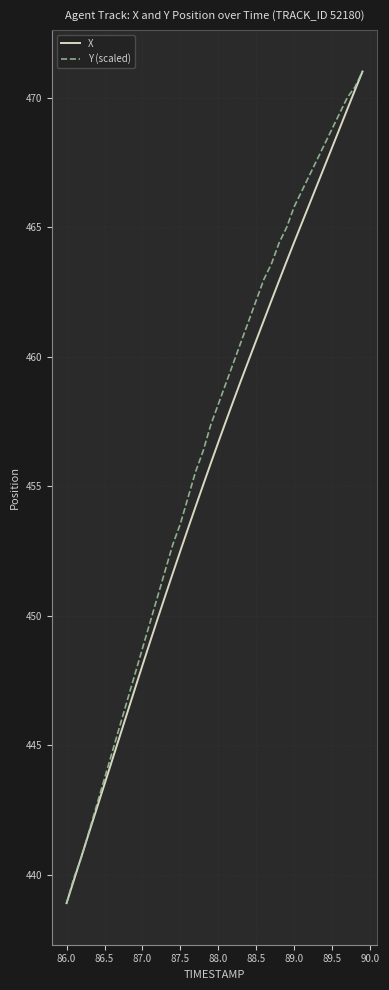

What is the maximum value shown in the chart?

471.0